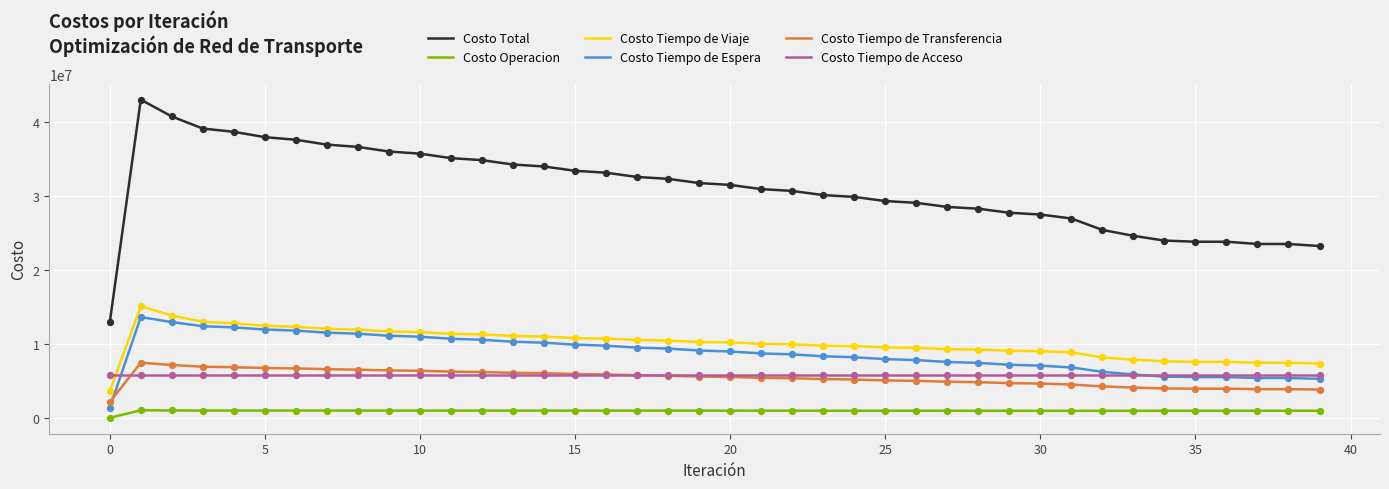

Which series has the largest range (max minus min)?

Costo Total